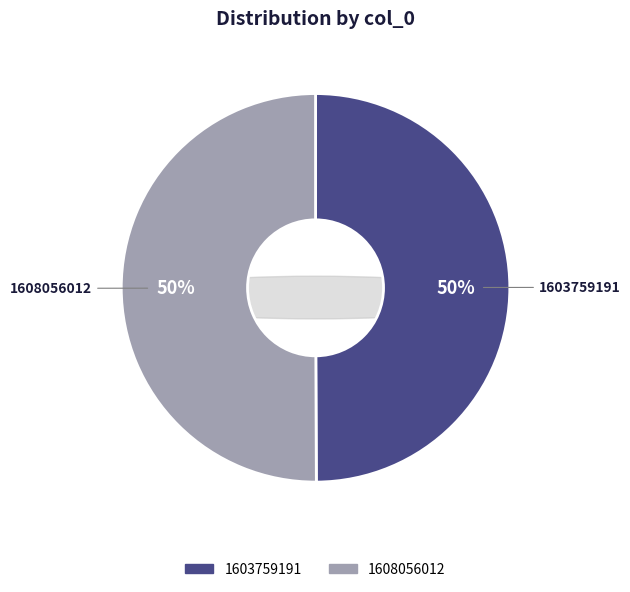

What percentage is the 1603759191 slice, to the nearest percent?

50%